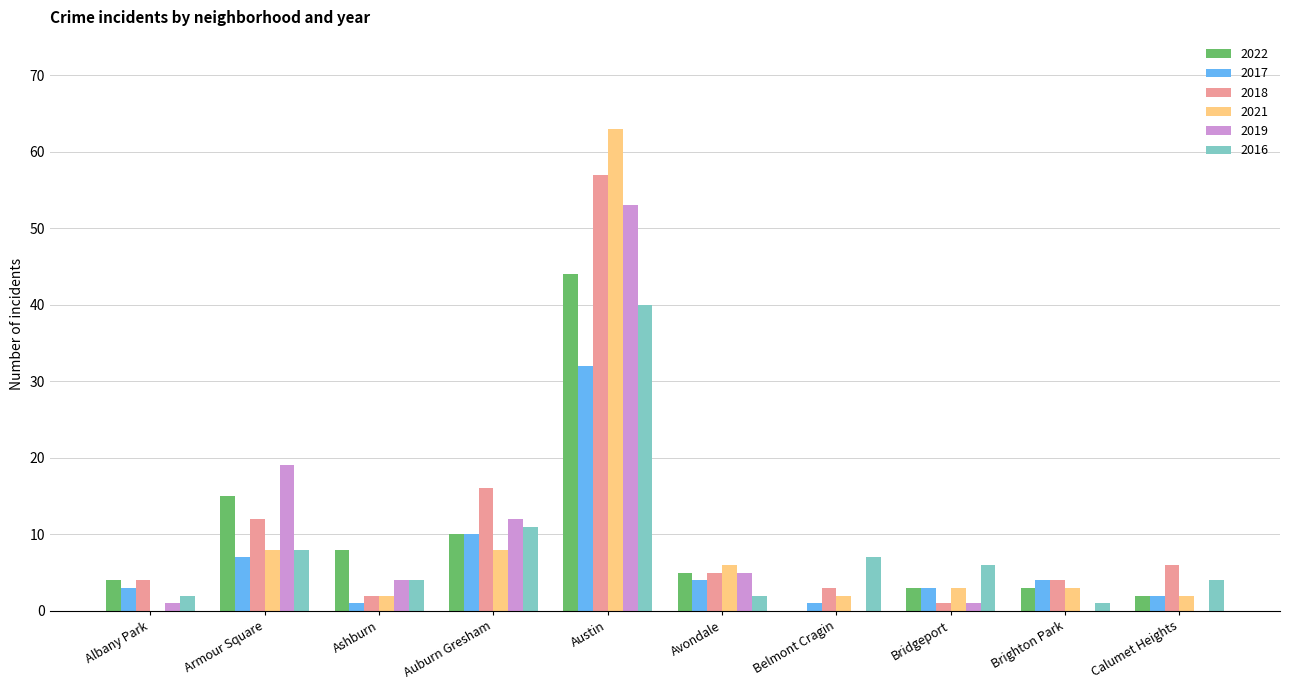

The value of 2016 at Belmont Cragin is 12. True or false?

False